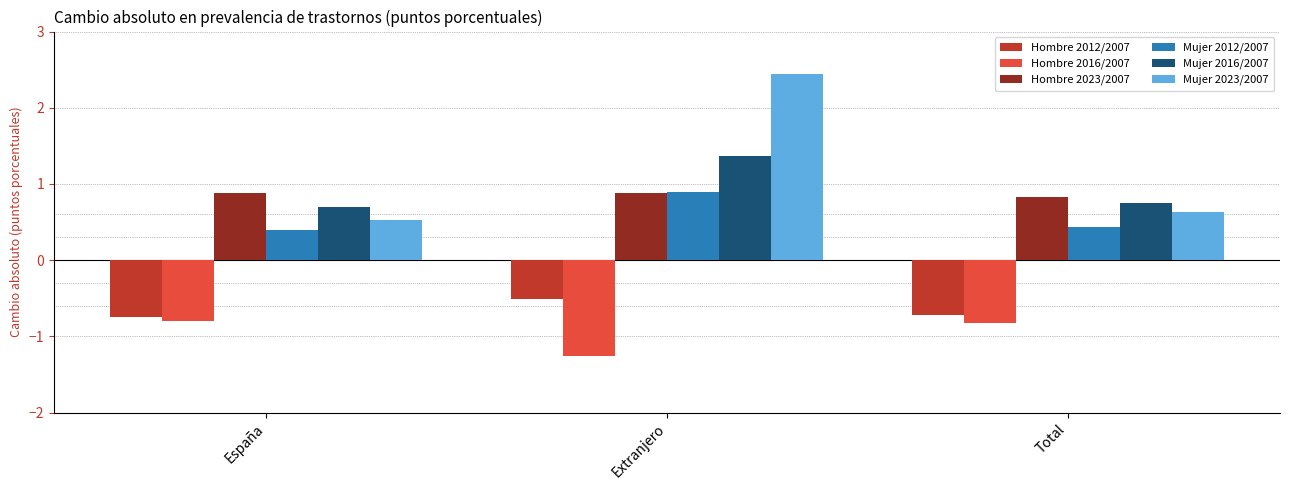

Rank the categories by Mujer 2023/2007 value from lowest to highest.

España, Total, Extranjero